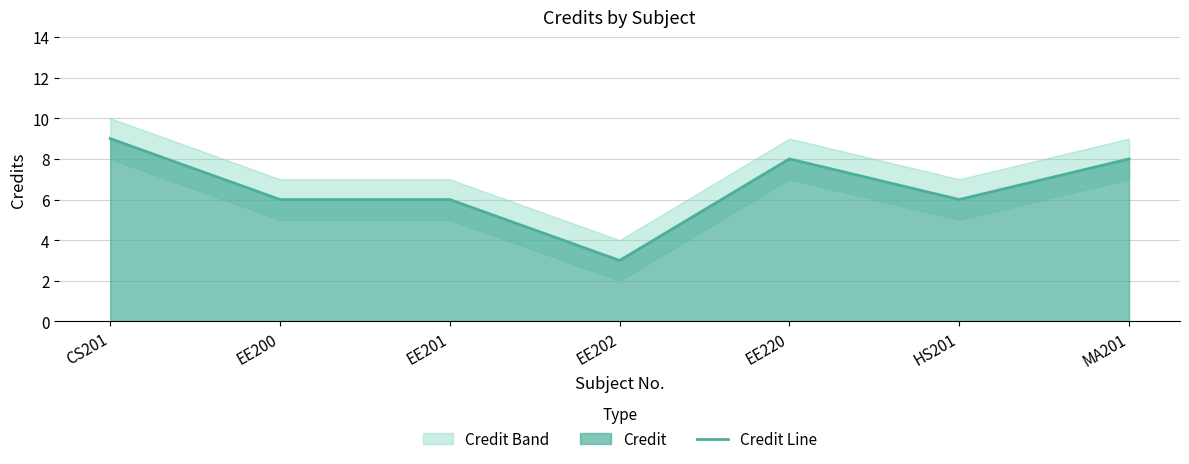

Which label corresponds to the largest value in the chart?

CS201